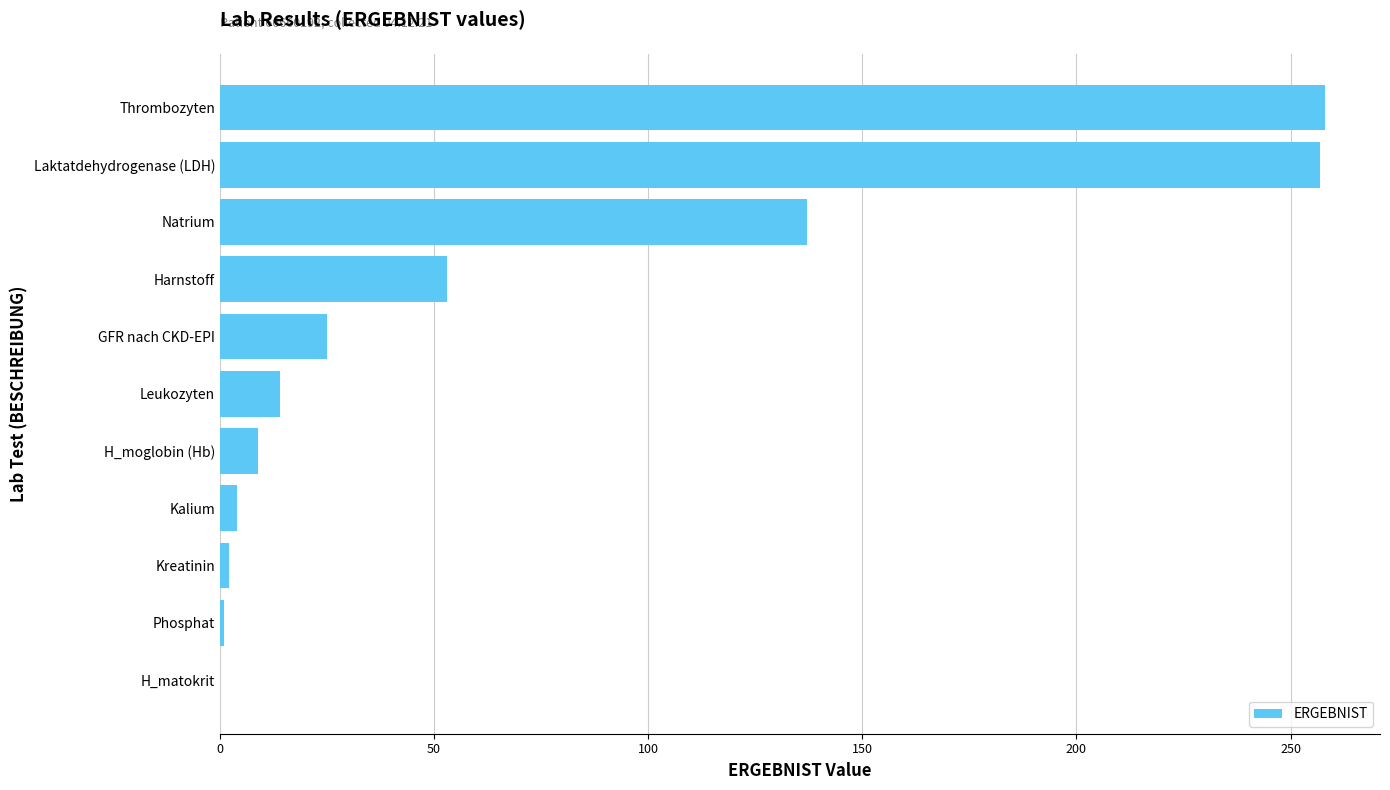

What is the greatest value displayed?

258